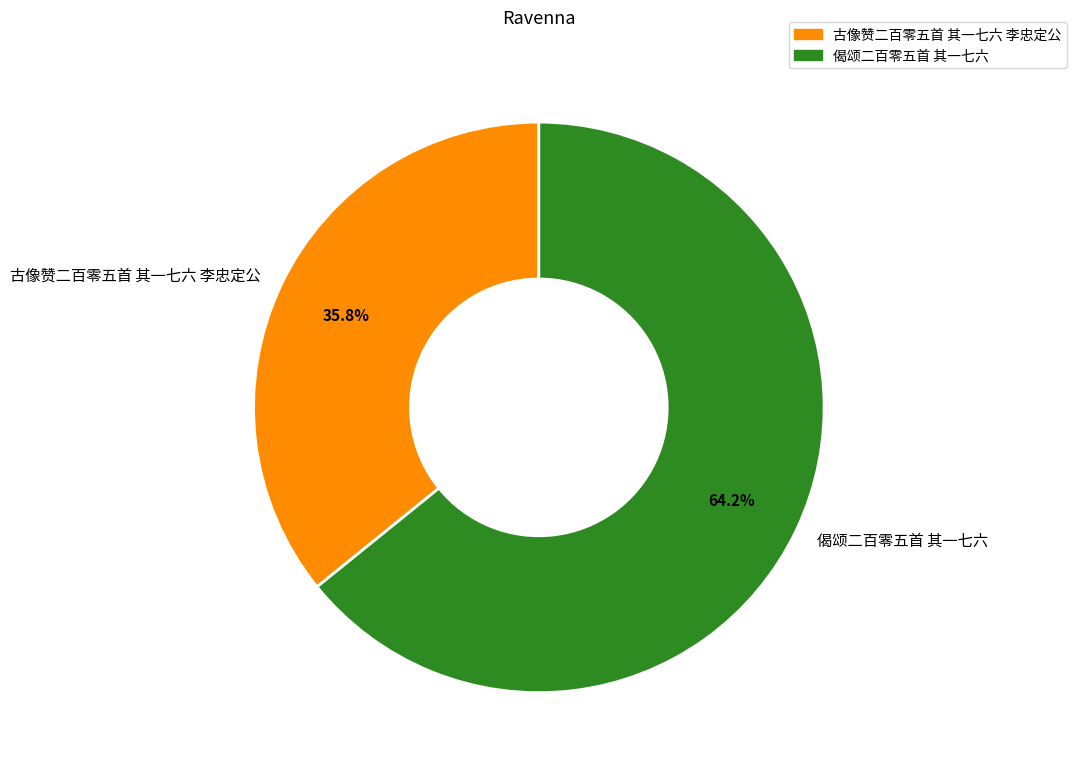

What portion of the pie excludes 偈颂二百零五首 其一七六?

35.8%